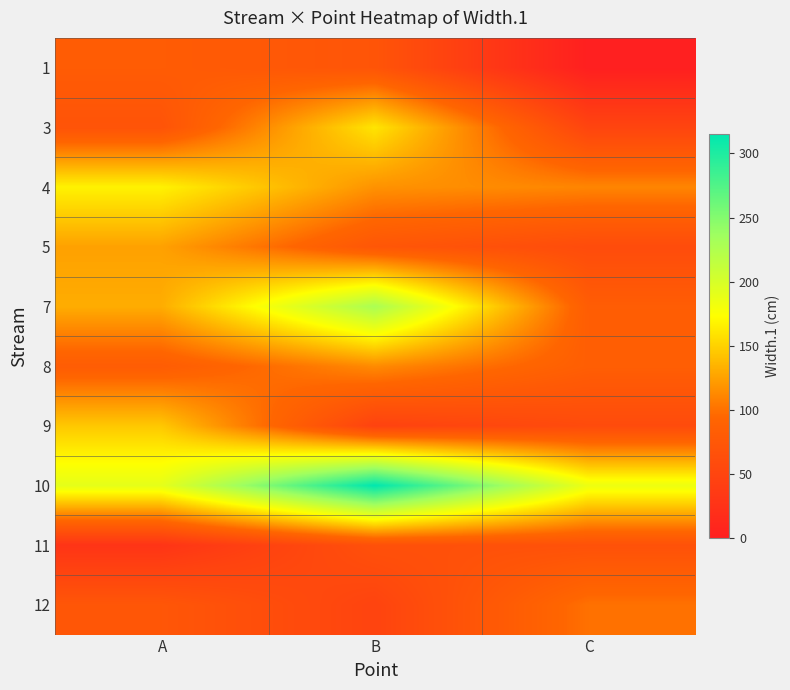

At which category is the sum across all series the highest?

B